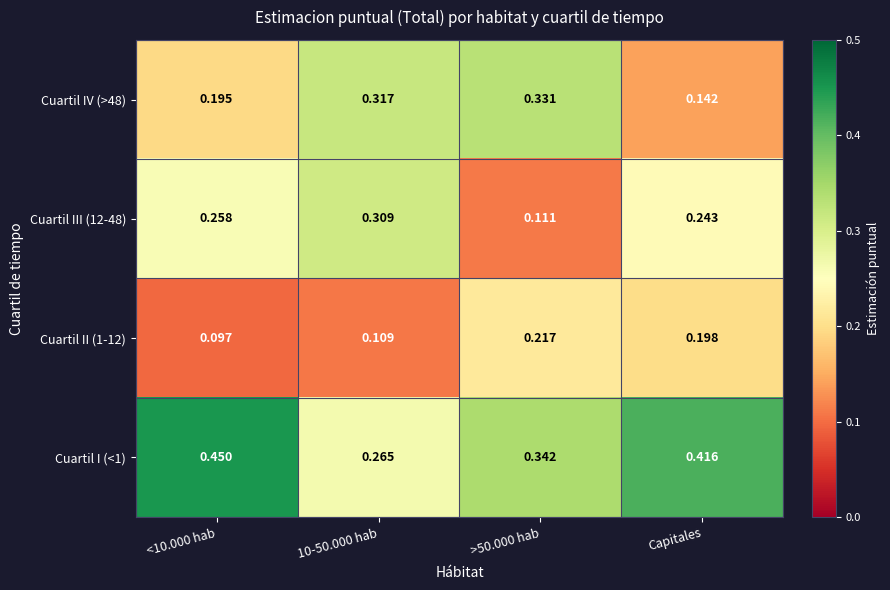

At which label is Cuartil IV (>48) closest to 0?

Capitales